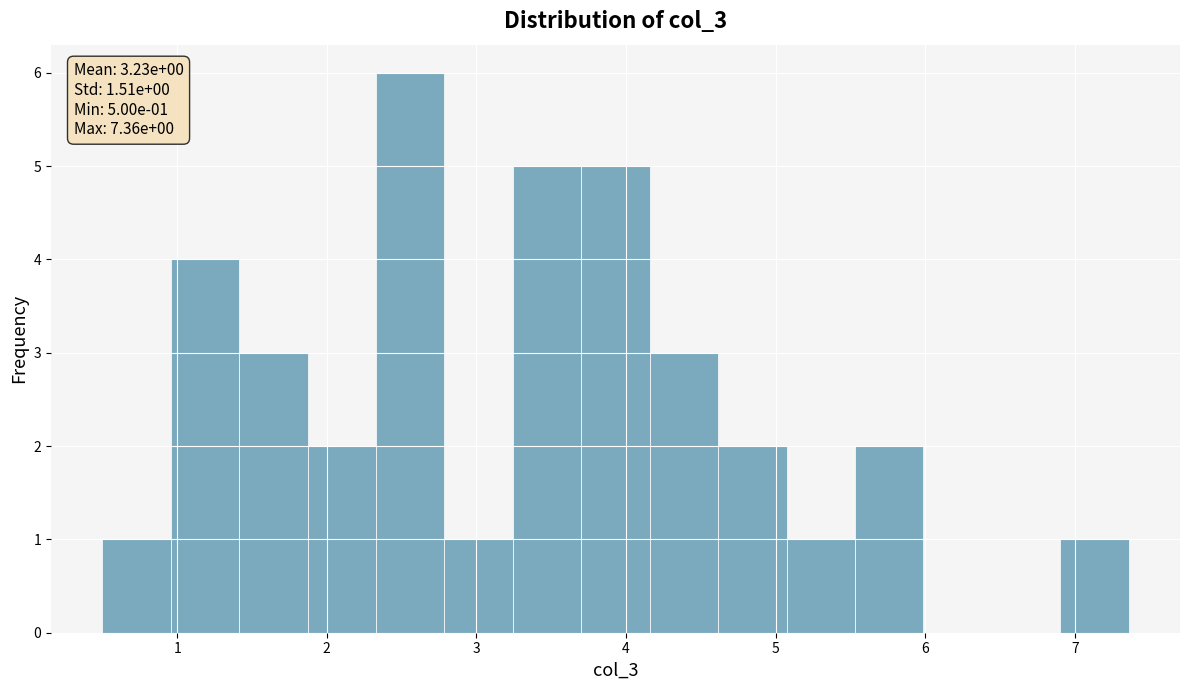

Which range on the x-axis has the tallest bar?

2.3 to 2.8